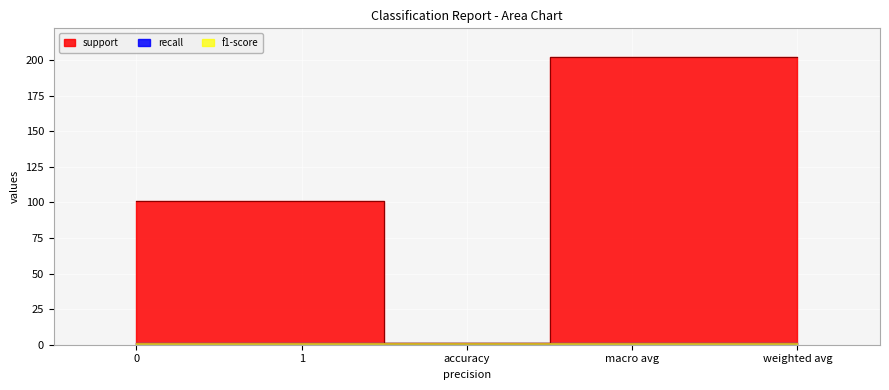

Reading left to right, list all the values displayed in this chart.

support: 101	101	1	202	202
recall: 1	1	1	1	1
f1-score: 1	1	1	1	1